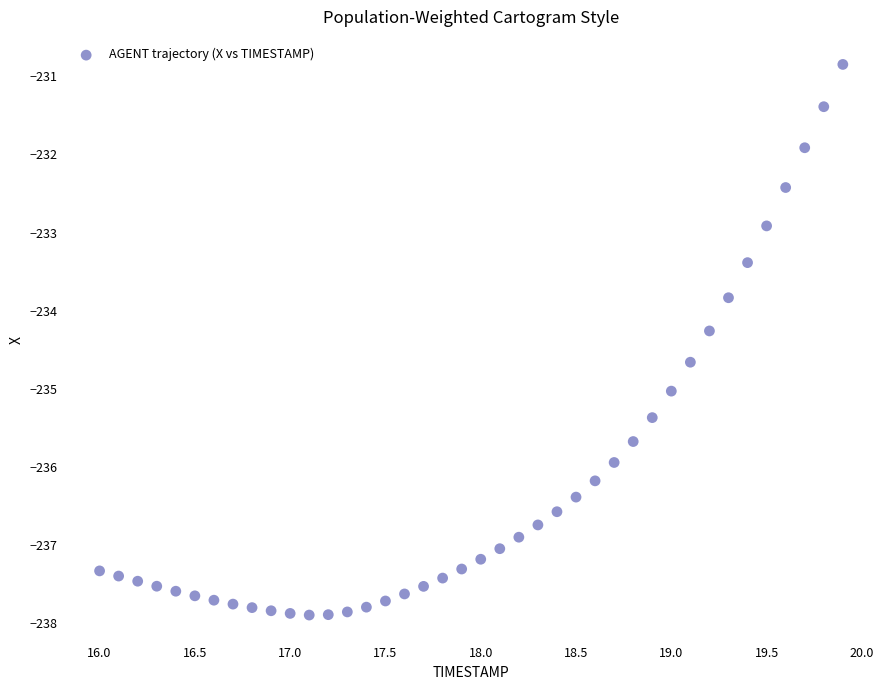

What Y value in the scatter plot is closest to -234?

-233.8